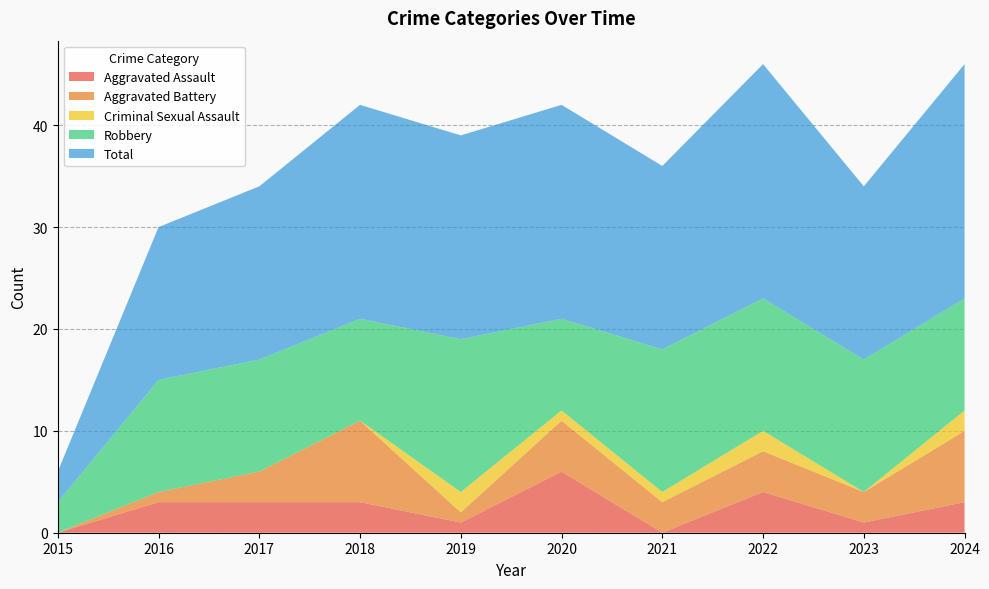

Reading left to right, extract all data points from this chart.

Aggravated Assault: 0	3	3	3	1	6	0	4	1	3
Aggravated Battery: 0	1	3	8	1	5	3	4	3	7
Criminal Sexual Assault: 0	0	0	0	2	1	1	2	0	2
Robbery: 3	11	11	10	15	9	14	13	13	11
Total: 3	15	17	21	20	21	18	23	17	23